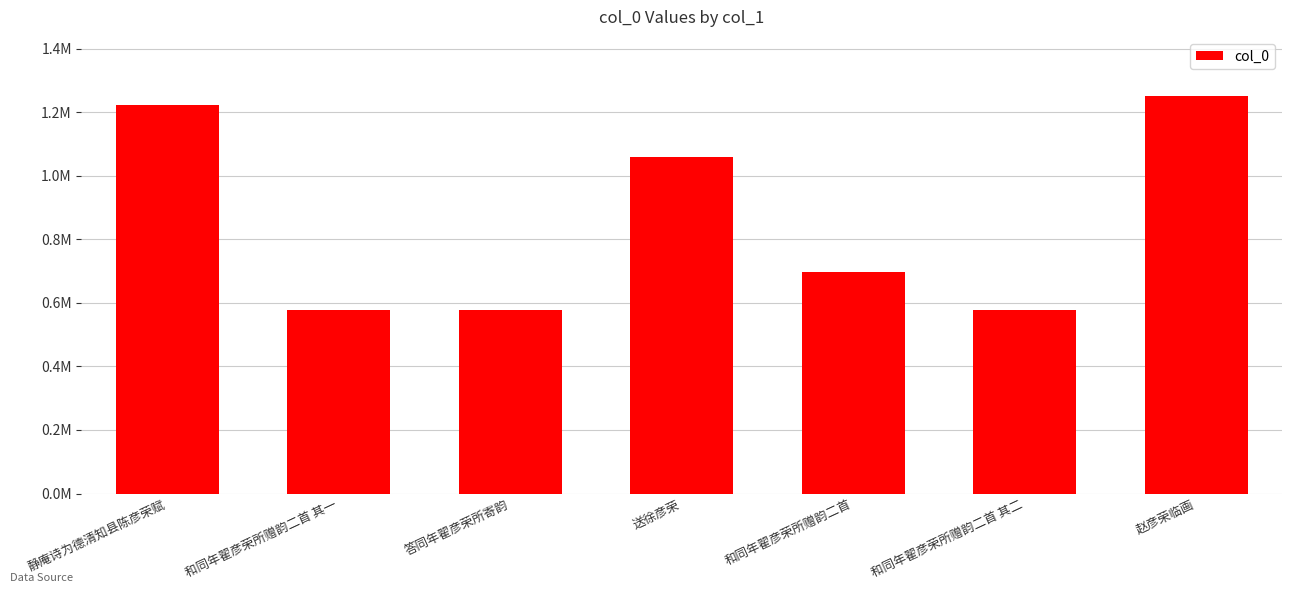

Between 和同年翟彦荣所赠韵二首 and 答同年翟彦荣所寄韵, which is larger?

和同年翟彦荣所赠韵二首